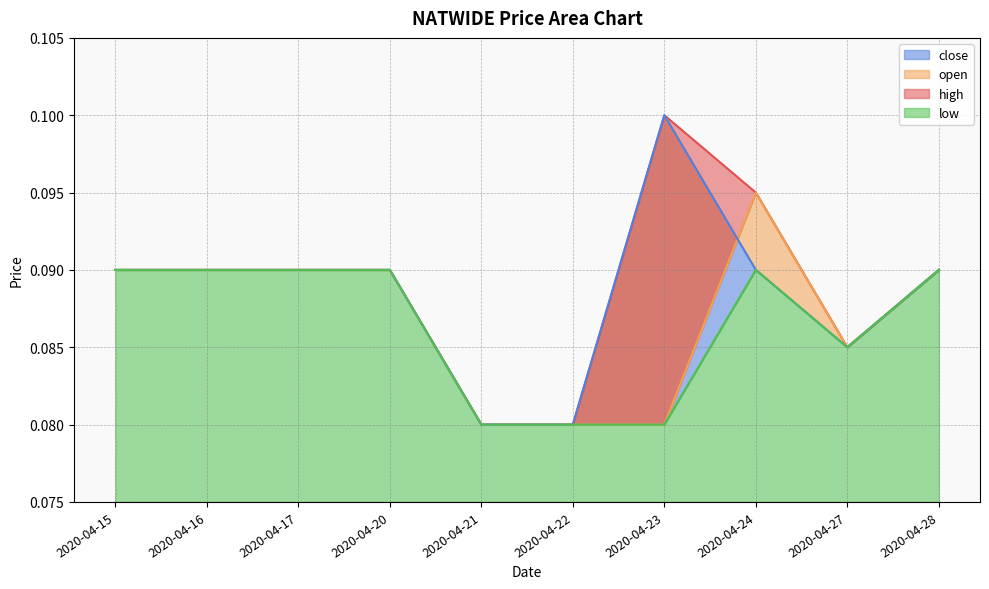

What is the total value across all series at 2020-04-21?

0.3